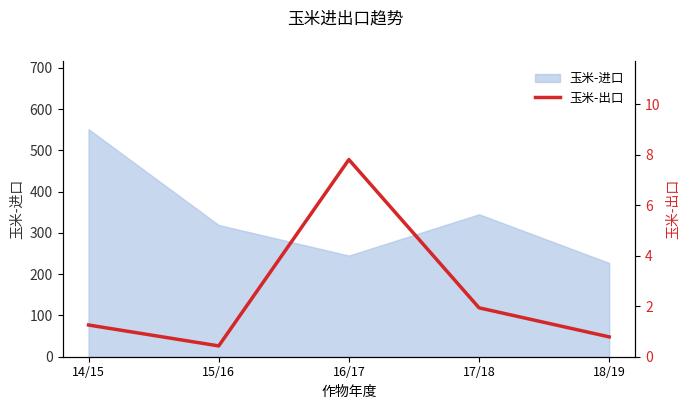

True or false: 玉米-进口 has a value of 345 at 17/18.

True